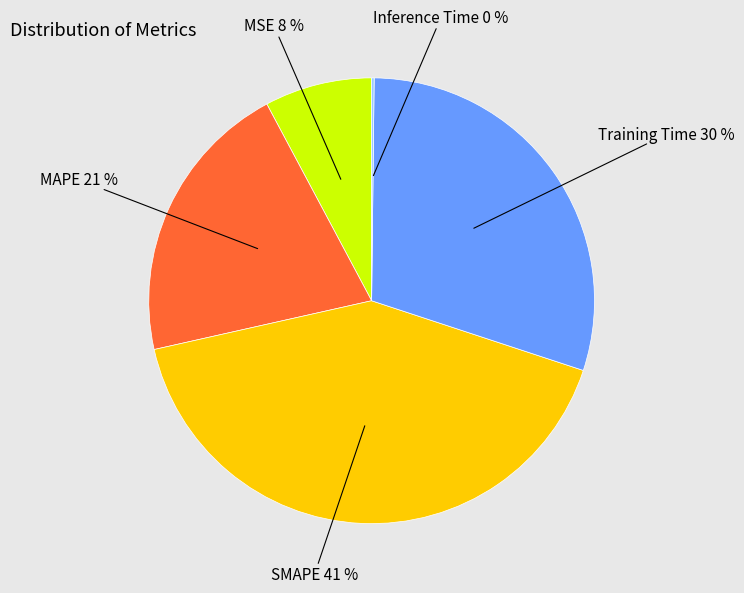

Do MAPE and SMAPE together represent more than half of the pie?

Yes